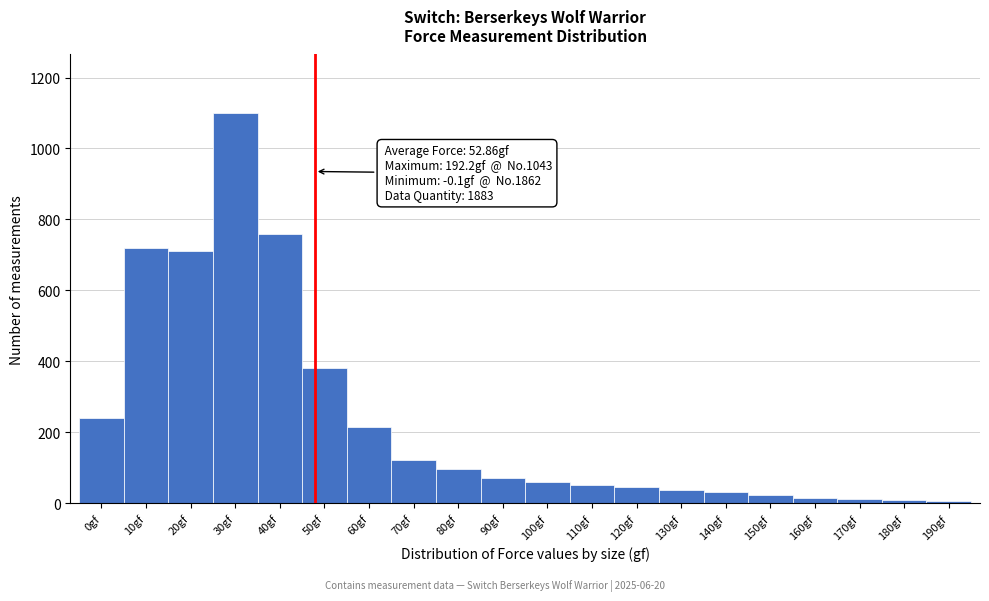

What is the label of the 3rd bar from the left?

20gf